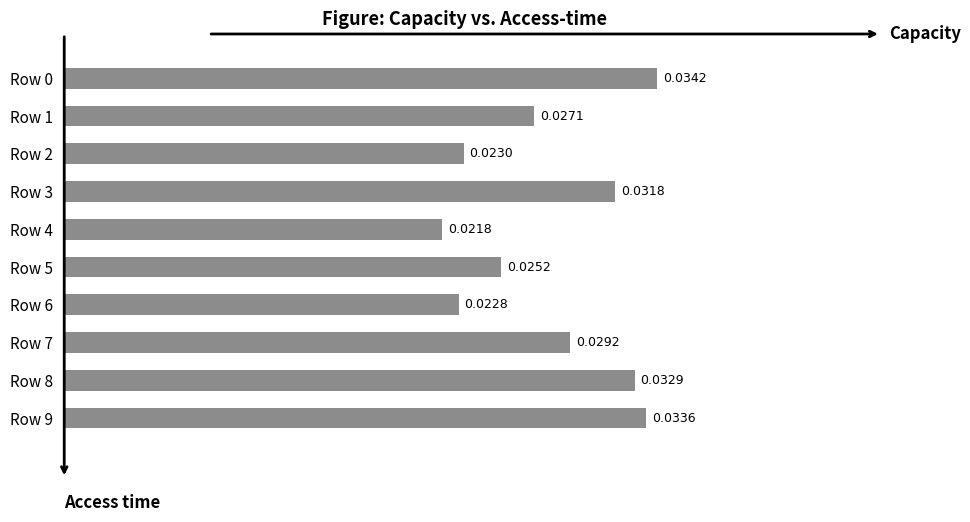

Which has a higher value, Row 8 or Row 7?

Row 8